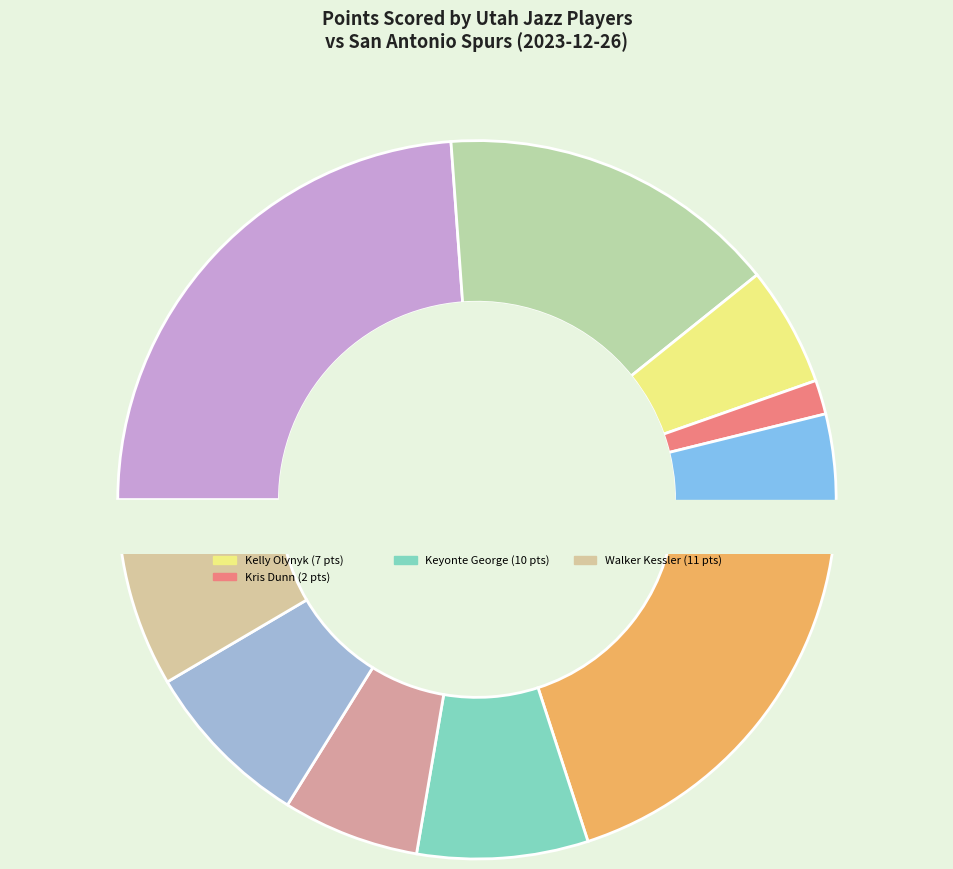

Which slice is the largest?

Lauri Markkanen